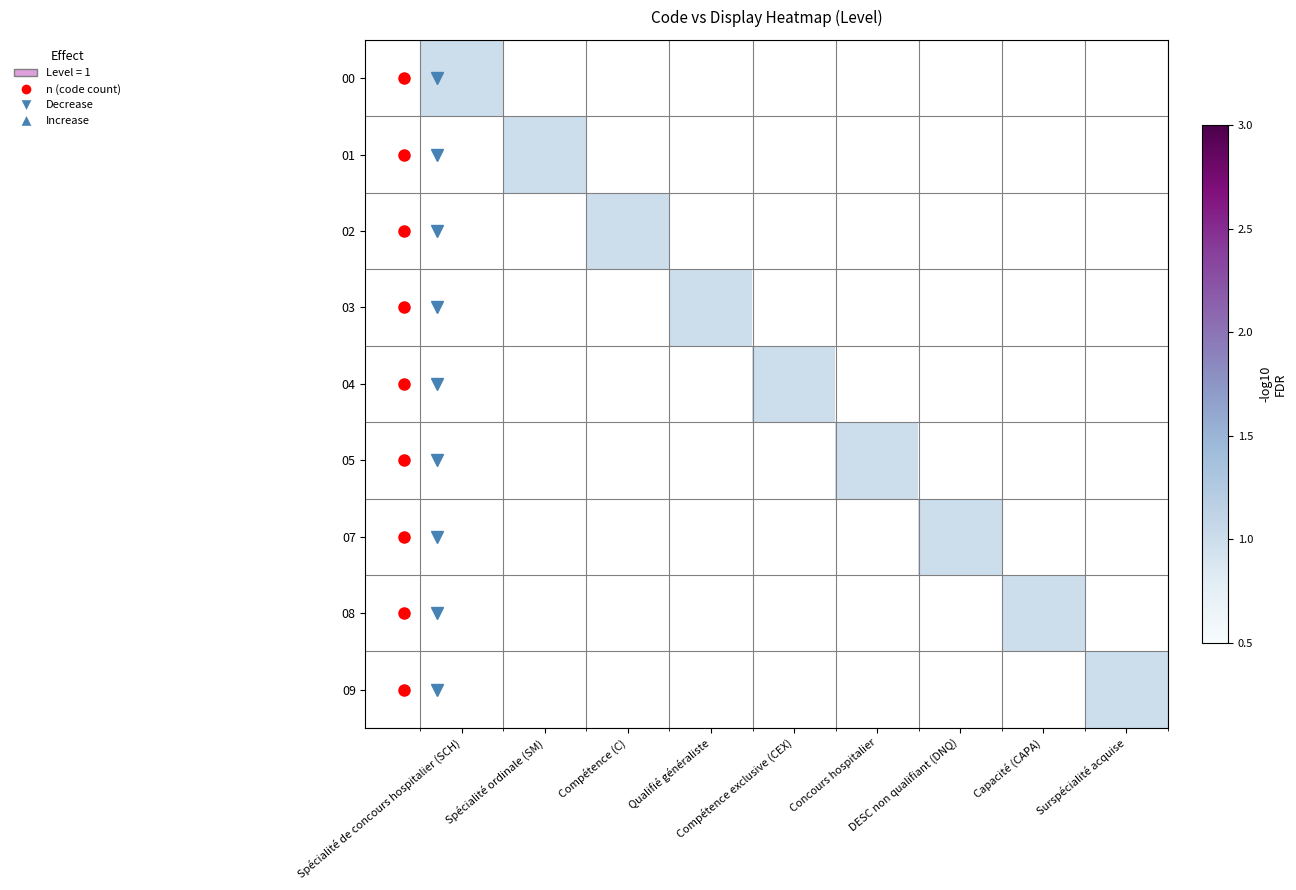

Rank the series at DESC non qualifiant (DNQ) from lowest to highest value.

00, 01, 02, 03, 04, 05, 08, 09, 07